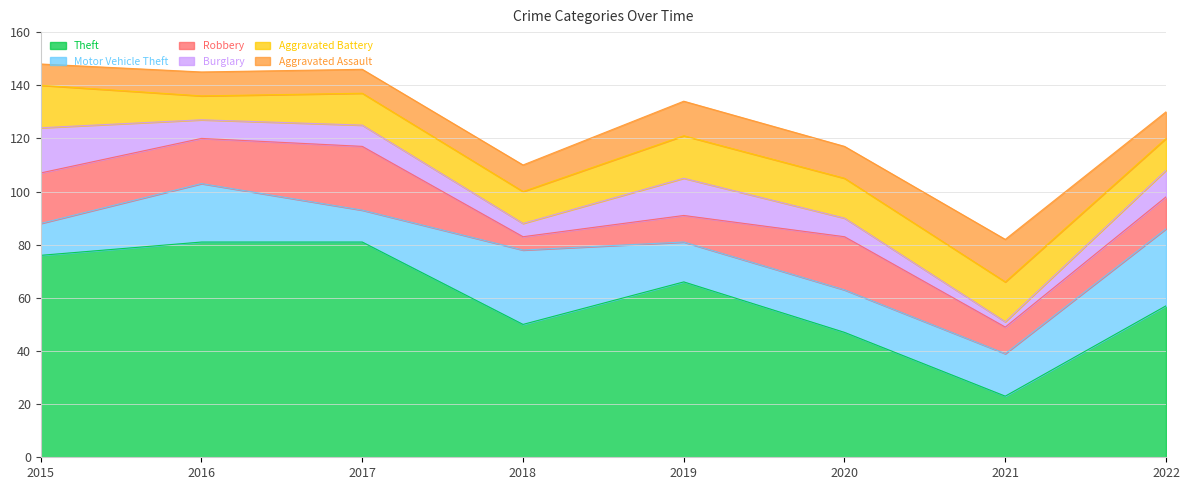

Where does the Aggravated Battery series first go above 15?

2015